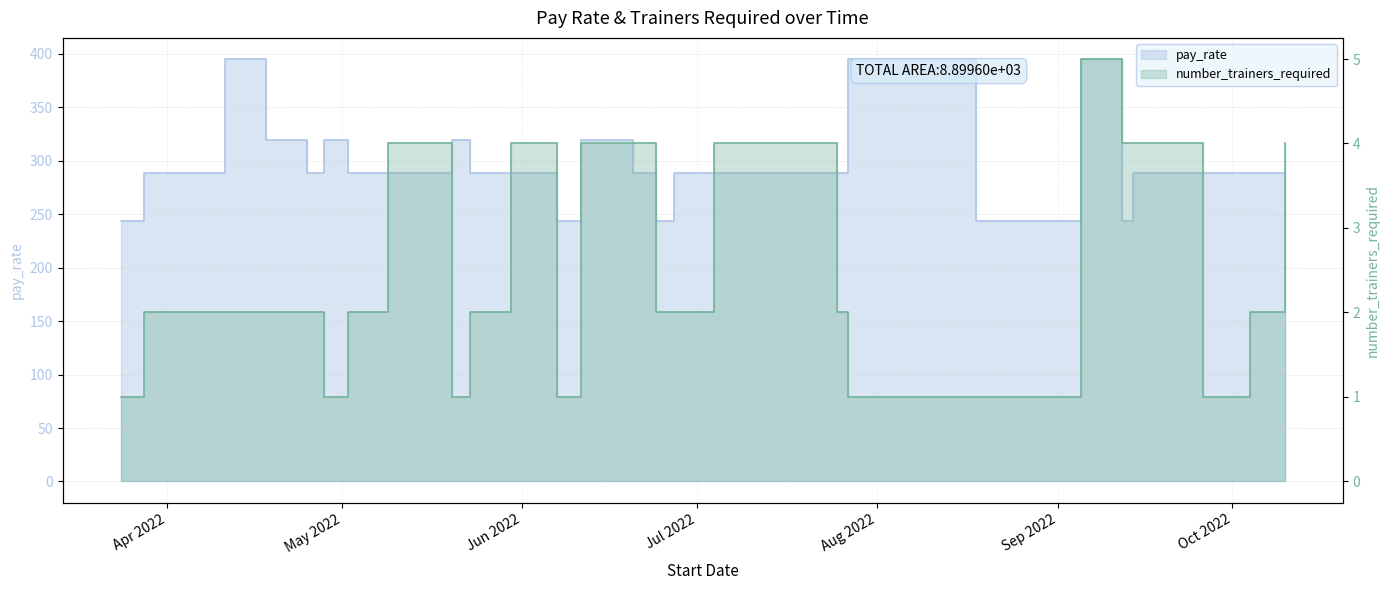

What is the label of the 27th point from the right?

2022-04-18